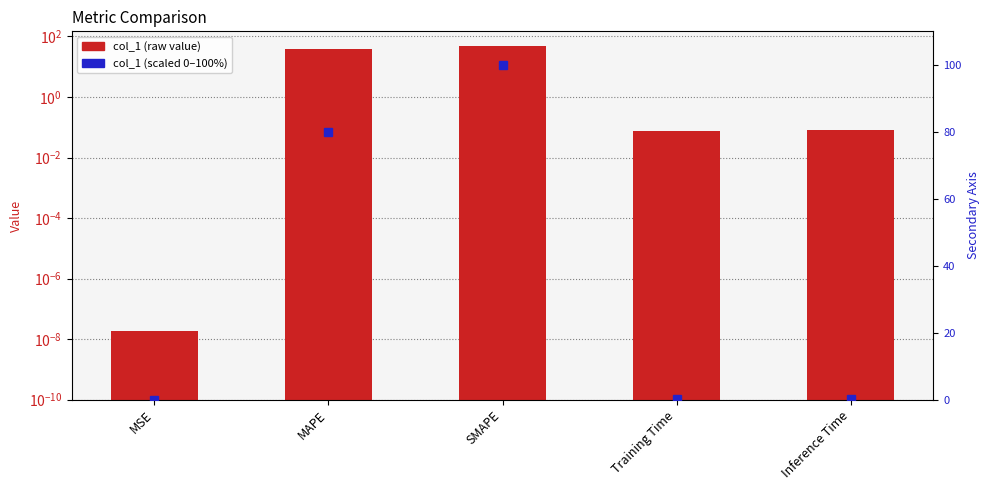

True or false: col_1 has a value of 65.8 at SMAPE.

False